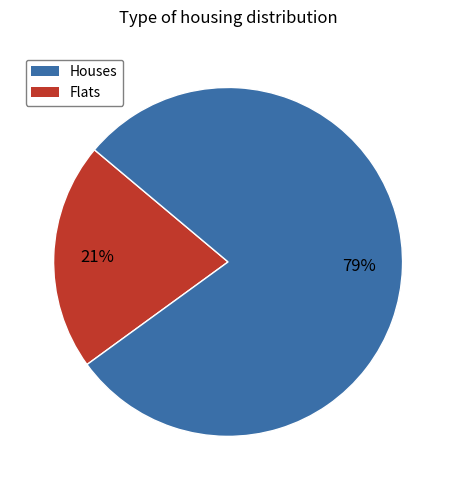

Is there any slice that represents more than half of the pie?

Yes